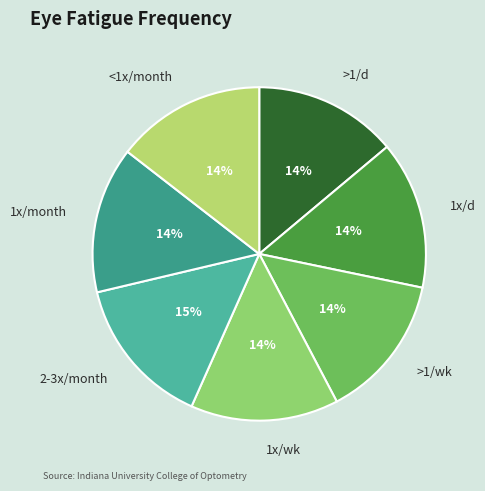

What percentage is the >1/wk slice, to the nearest percent?

14%